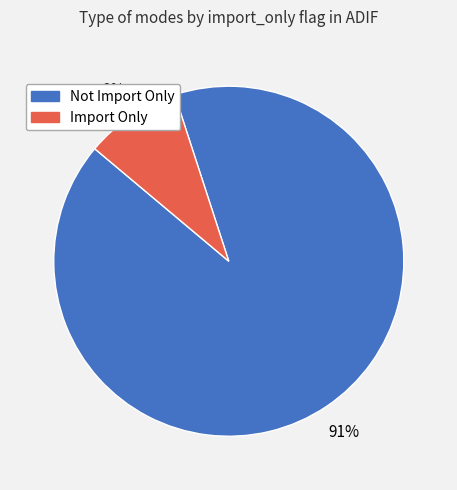

To the nearest percent, what is the difference between the largest and smallest slice percentages?

82%